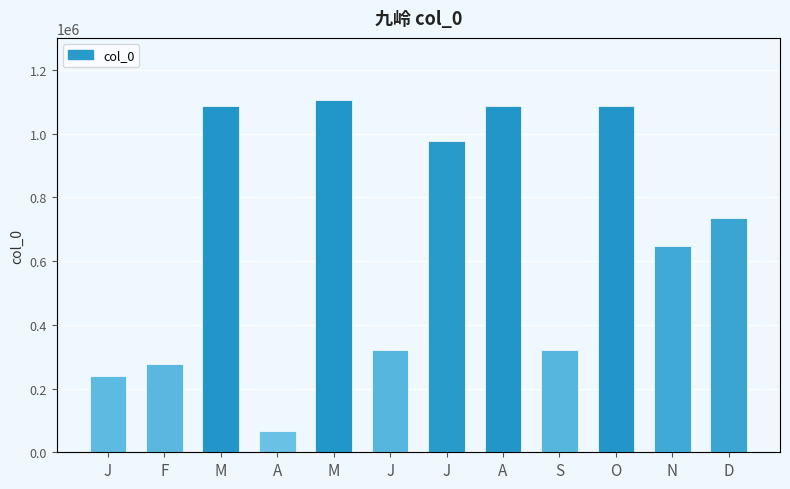

What is the sum of all values?

7948113